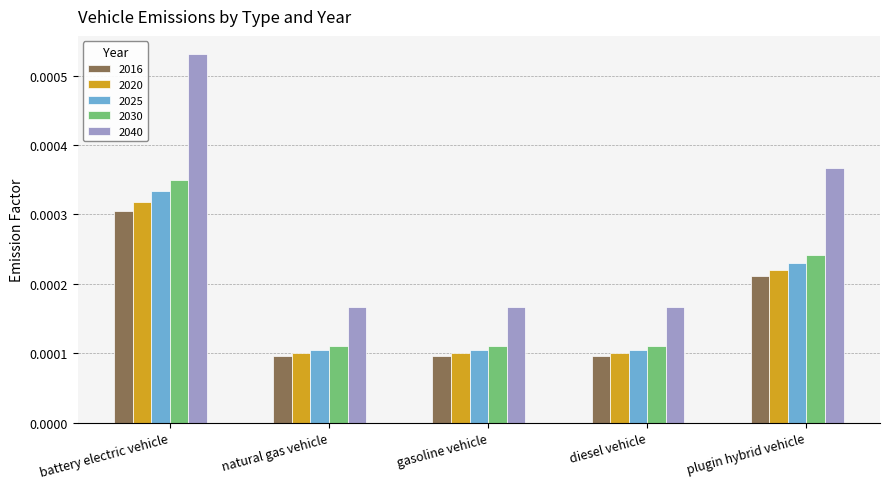

Which series has the widest spread of values?

2040